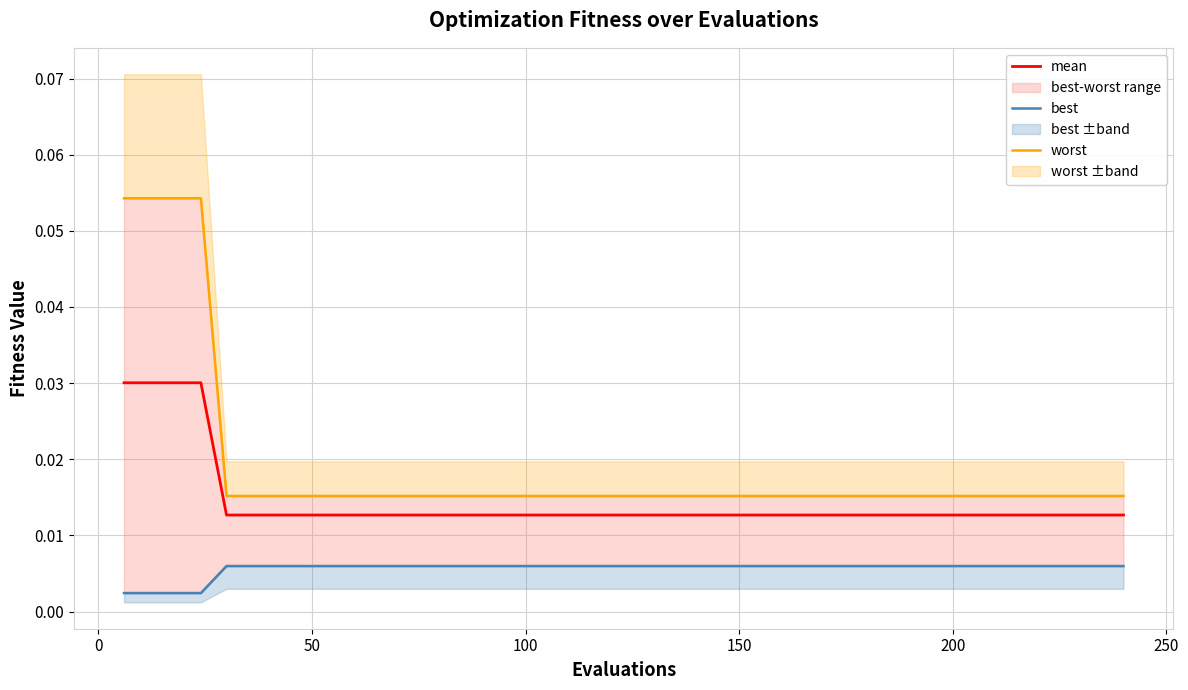

Rank the series at 150 from highest to lowest value.

worst, mean, best